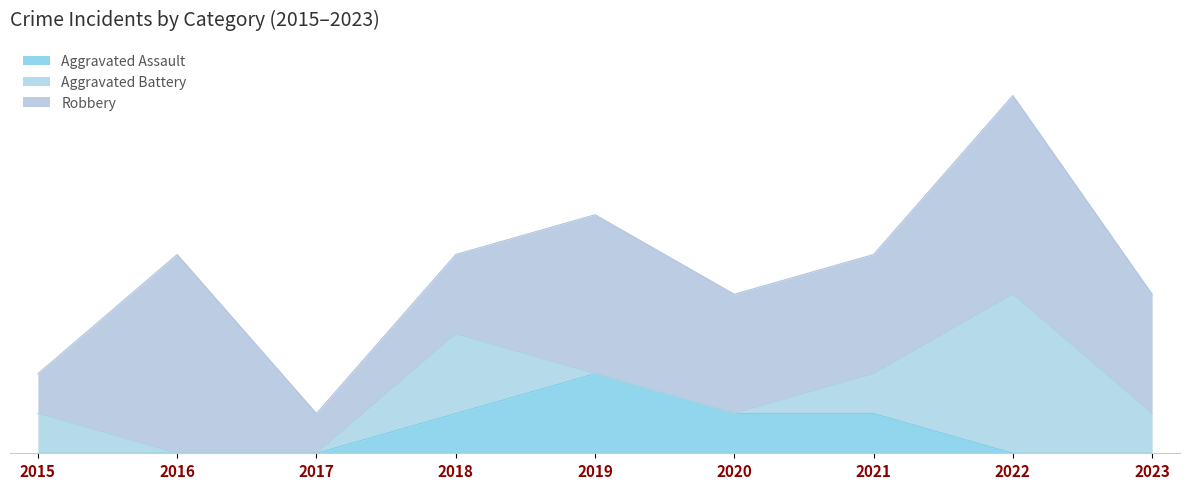

The value of Robbery at 2019 is 4. True or false?

True